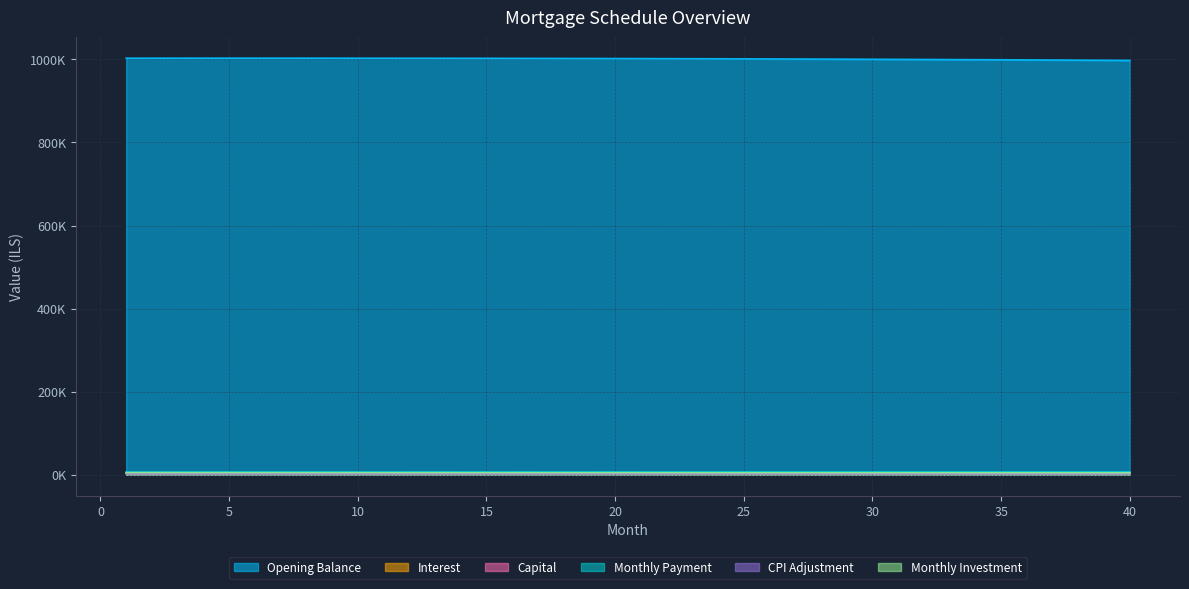

Rank the series at 11 from lowest to highest value.

cpi, capital, interest, monthly_investment, month_payment, opening_balance